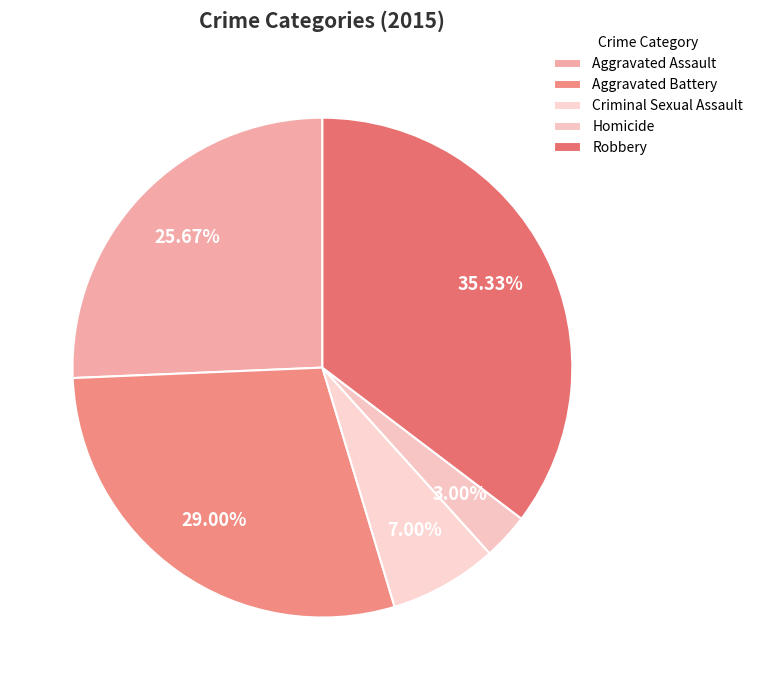

What is the change in value from Aggravated Battery to Criminal Sexual Assault?

-66